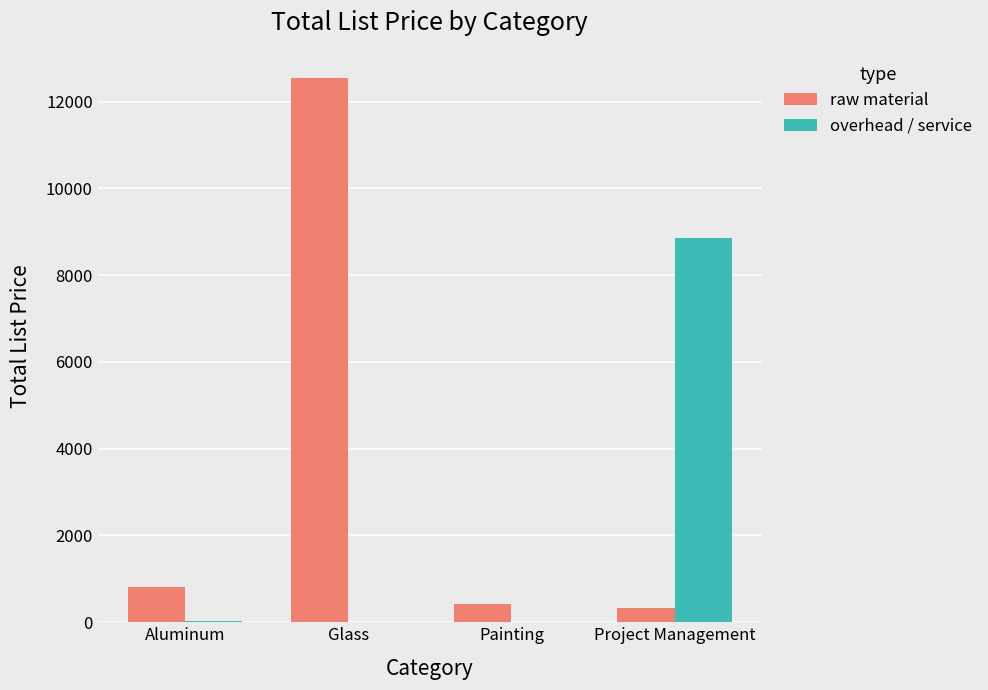

At which category is the sum across all series the highest?

Glass